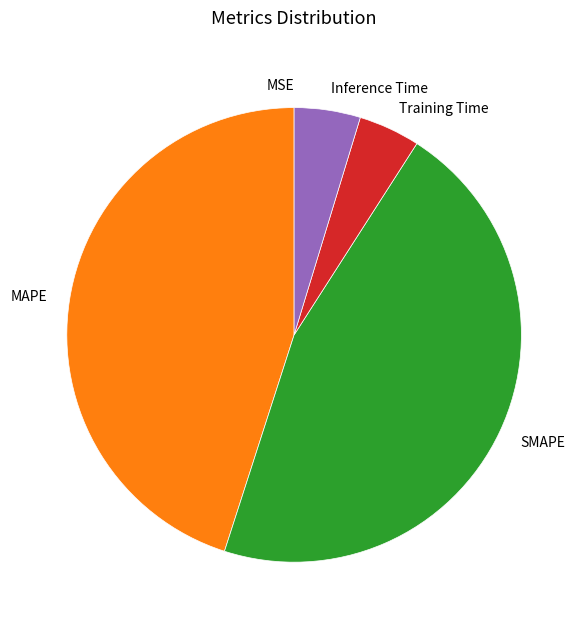

Do SMAPE and Inference Time together represent more than half of the pie?

Yes